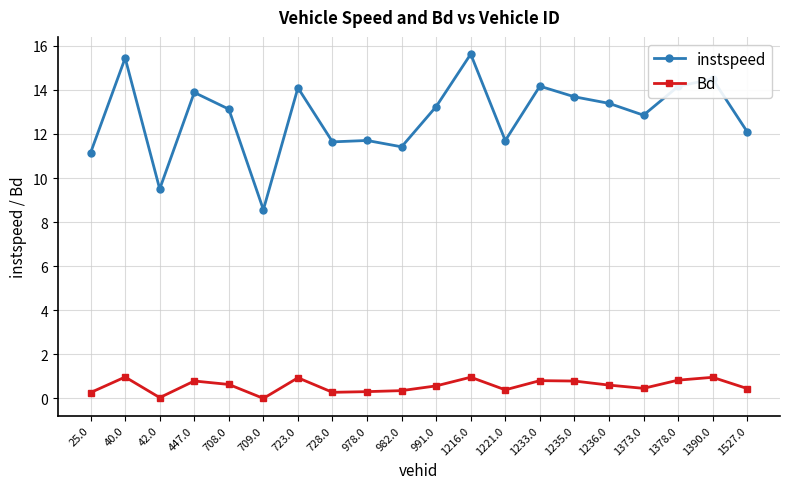

At how many categories does at least one series exceed 9?

19